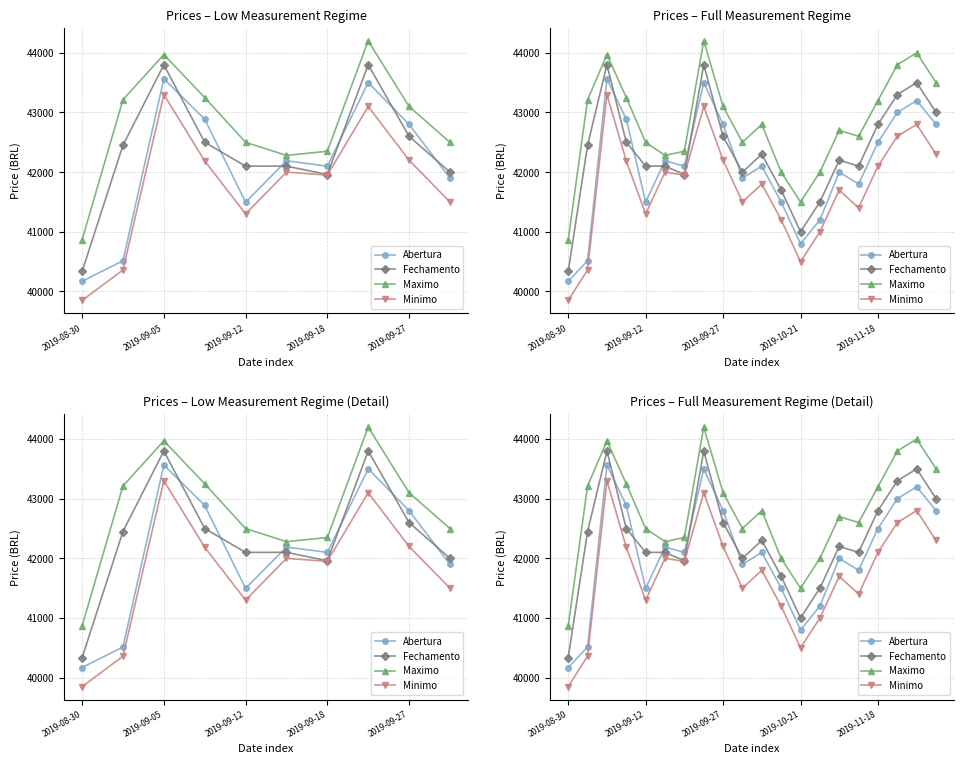

Rank the series by their maximum value, from highest to lowest.

Maximo, Fechamento, Abertura, Minimo